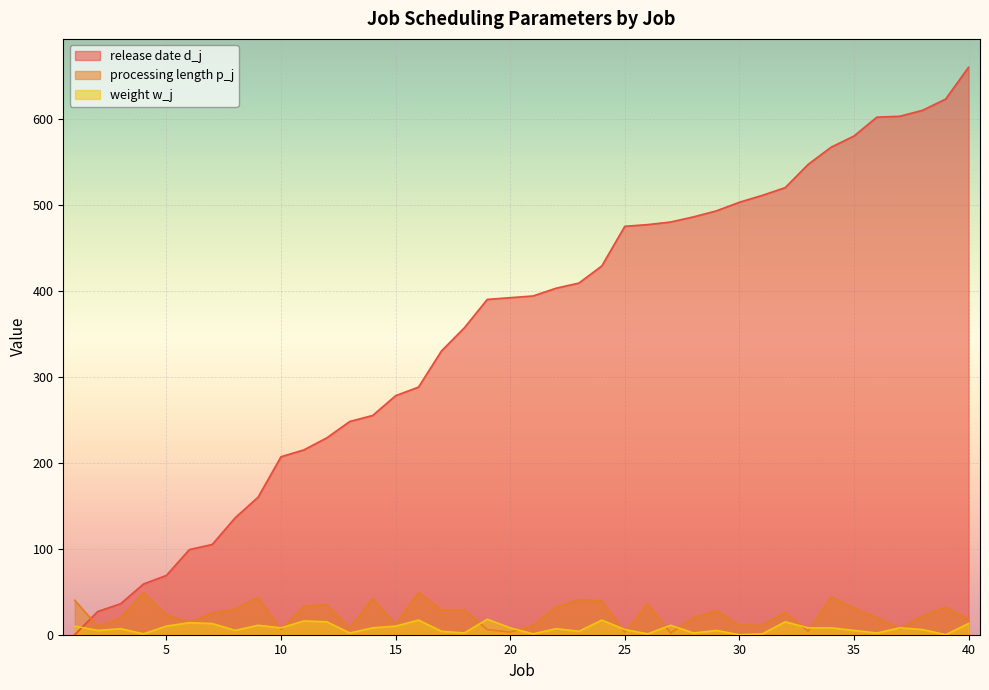

At which label does processing length p_j first exceed 25?

1